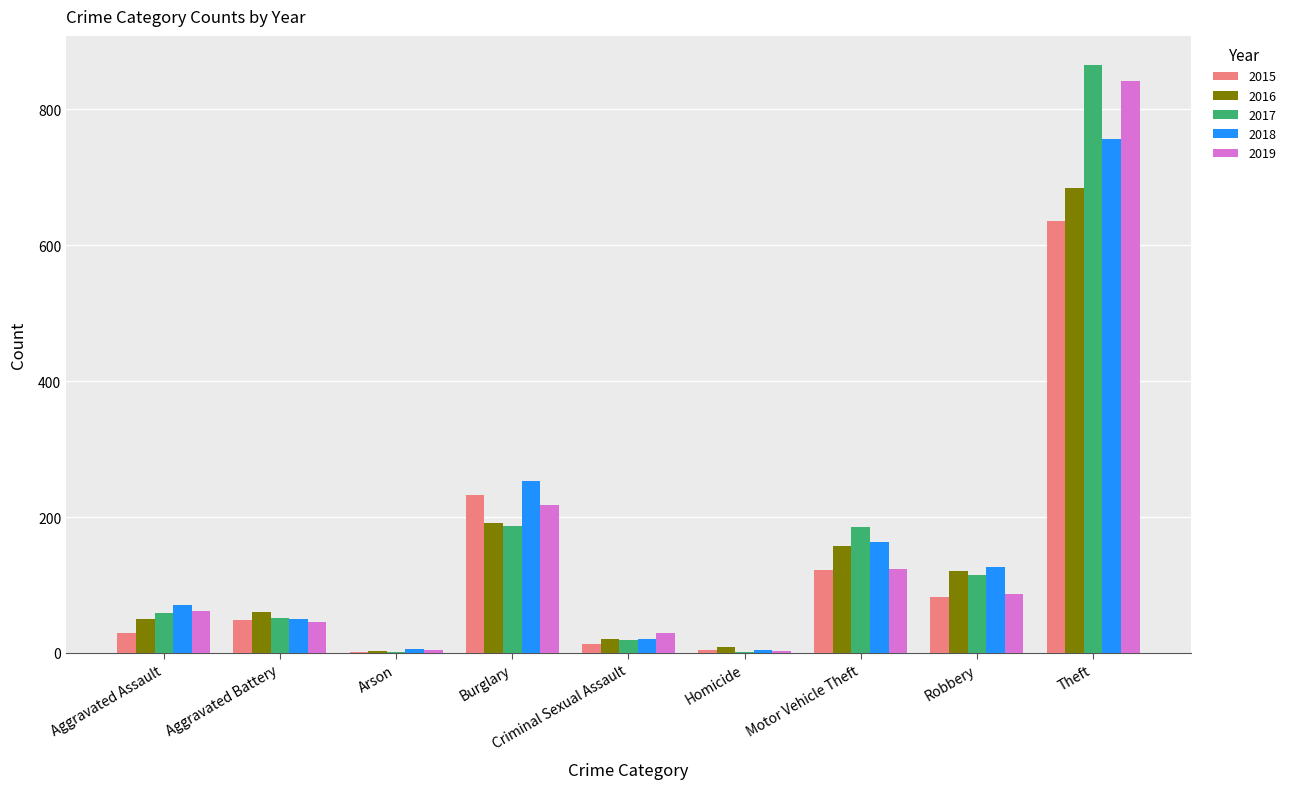

At which label is 2016 closest to 343?

Burglary